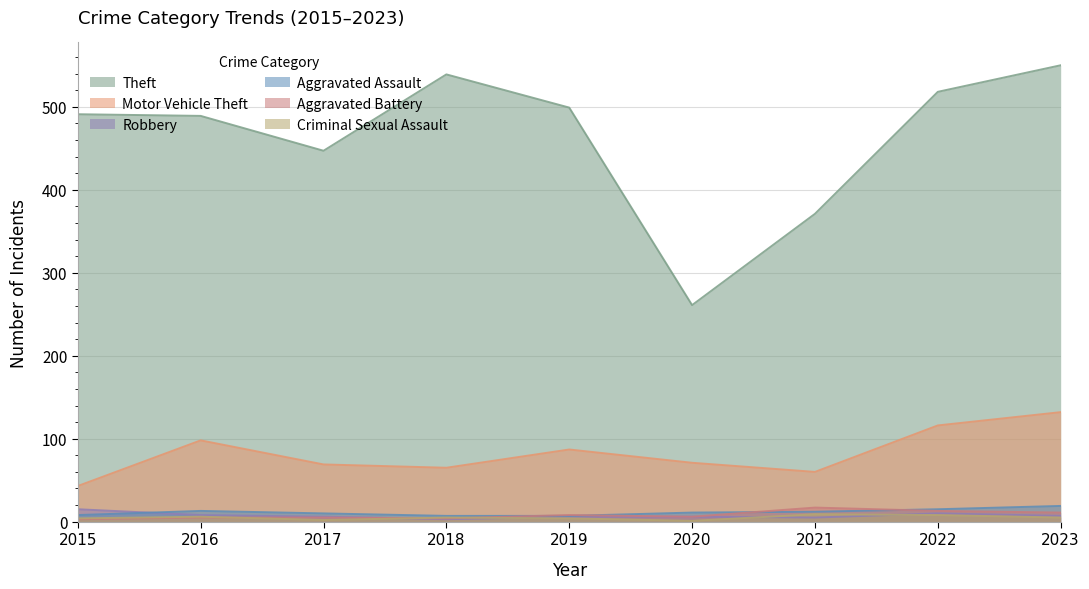

Where is Aggravated Battery nearest to the value 10?

2023